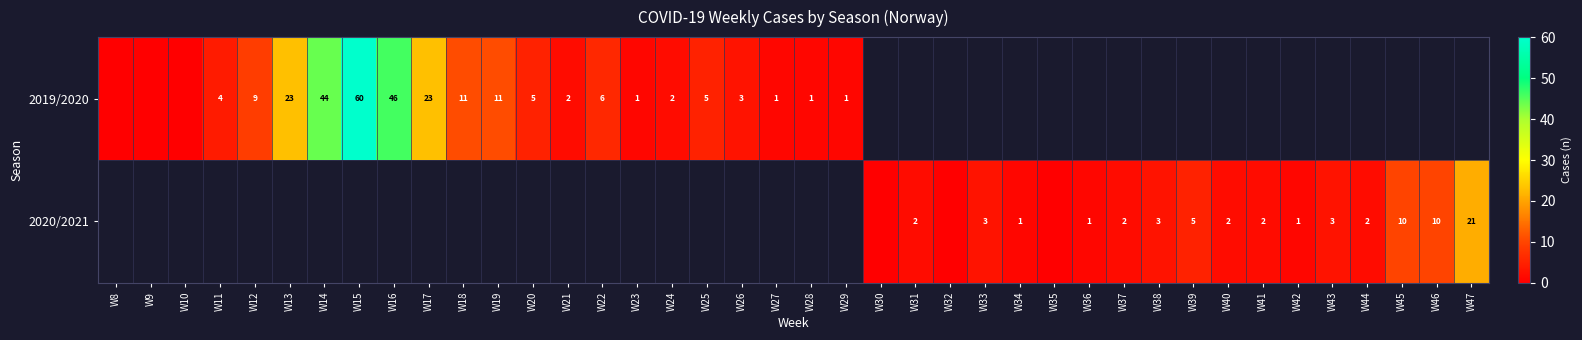

The 2019/2020 series shows 11 at W18. True or false?

True